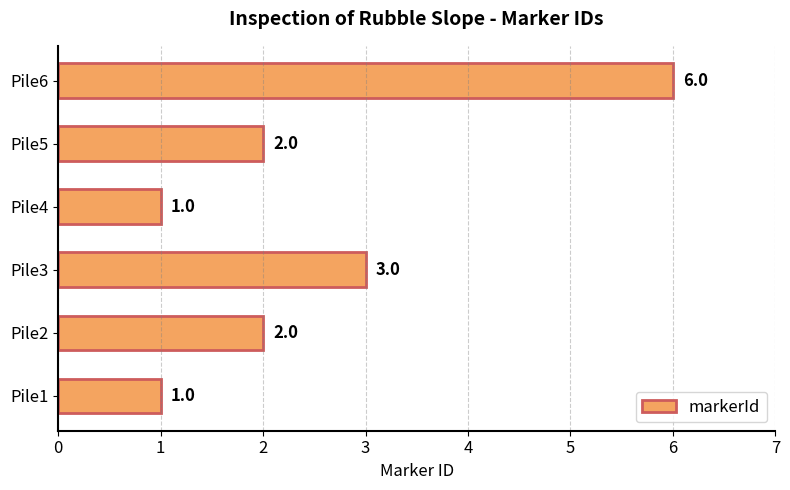

What is the change in value from Pile1 to Pile5?

+1